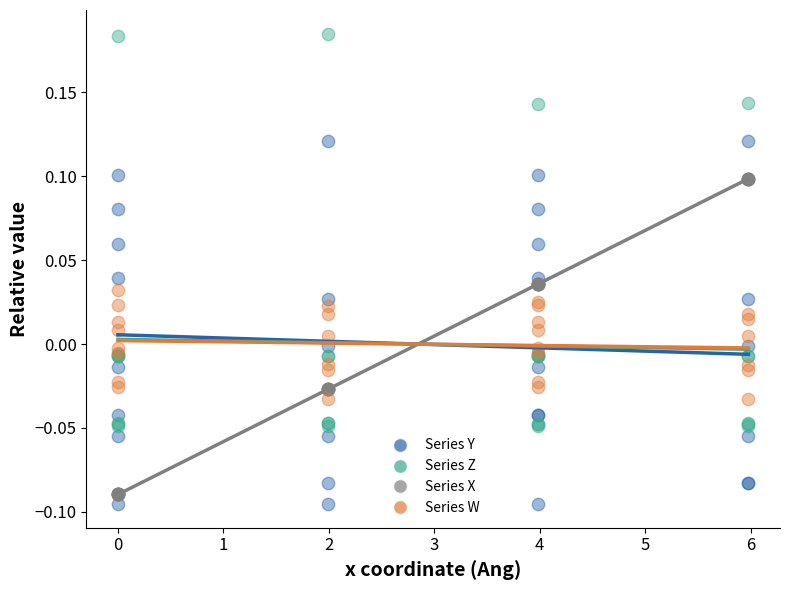

Which series reaches the minimum Y coordinate?

Series Y